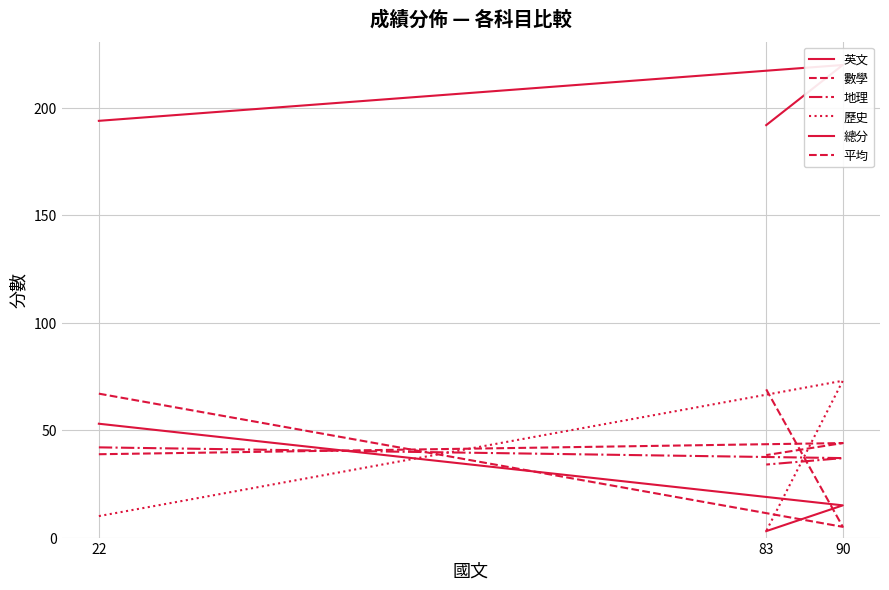

What is the spread (max minus min) of values at 90?

215.0